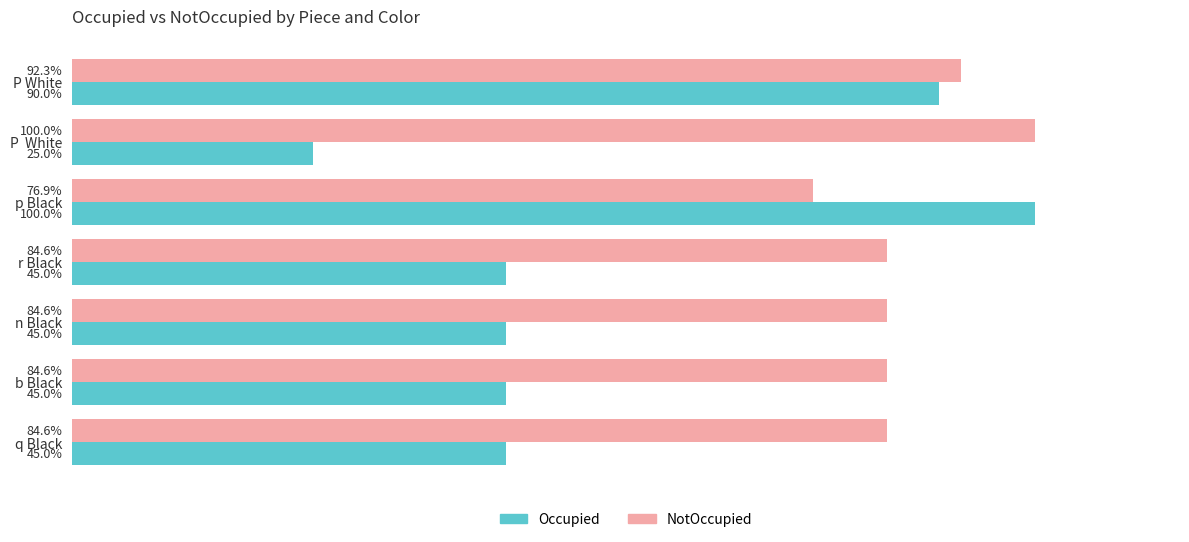

Which series has the widest spread of values?

Occupied